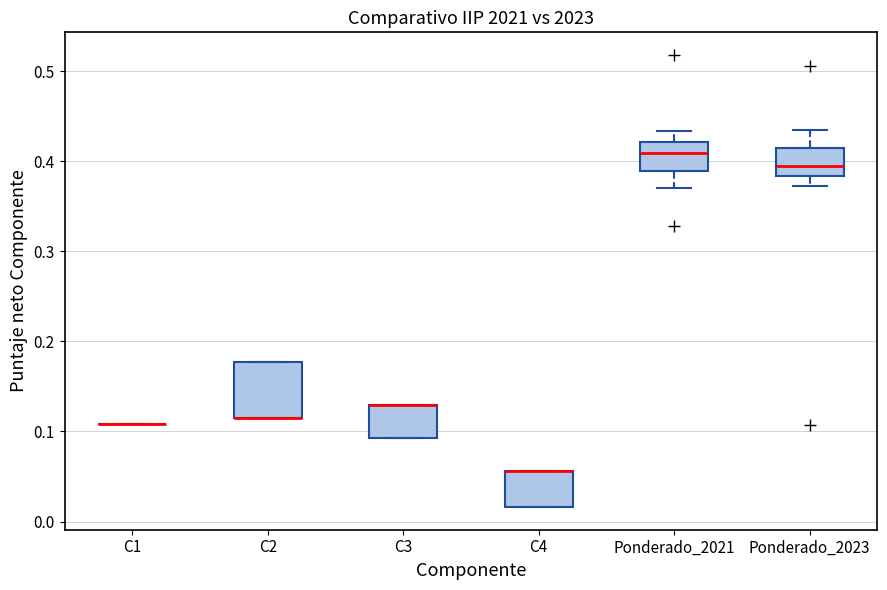

Reading left to right, transcribe this box plot: for each box, give where its median line is, the range the box spans, and where its two whiskers end, as read against the y-axis. The values are not printed on the chart, so give them approximately, as read against the axis.

C1: box collapsed to a line at 0.11, whiskers 0.11 to 0.11
C2: median 0.12 (drawn on the box's lower edge), box 0.12 to 0.18, whiskers 0.12 to 0.18
C3: median 0.13 (drawn on the box's upper edge), box 0.09 to 0.13, whiskers 0.09 to 0.13
C4: median 0.06 (drawn on the box's upper edge), box 0.02 to 0.06, whiskers 0.02 to 0.06
Ponderado_2021: median 0.41, box 0.39 to 0.42, whiskers 0.37 to 0.43
Ponderado_2023: median 0.39, box 0.38 to 0.41, whiskers 0.37 to 0.43